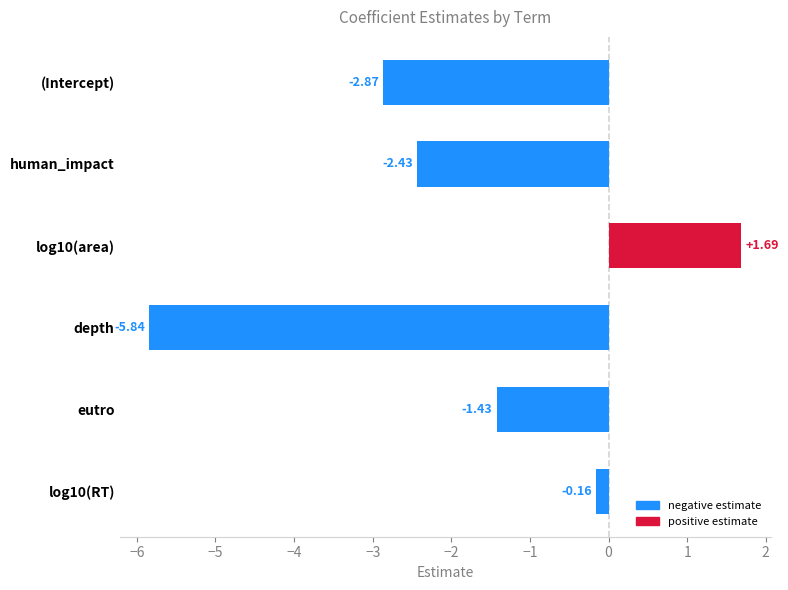

Rank the categories by value from lowest to highest.

depth, (Intercept), human_impact, eutro, log10(RT), log10(area)